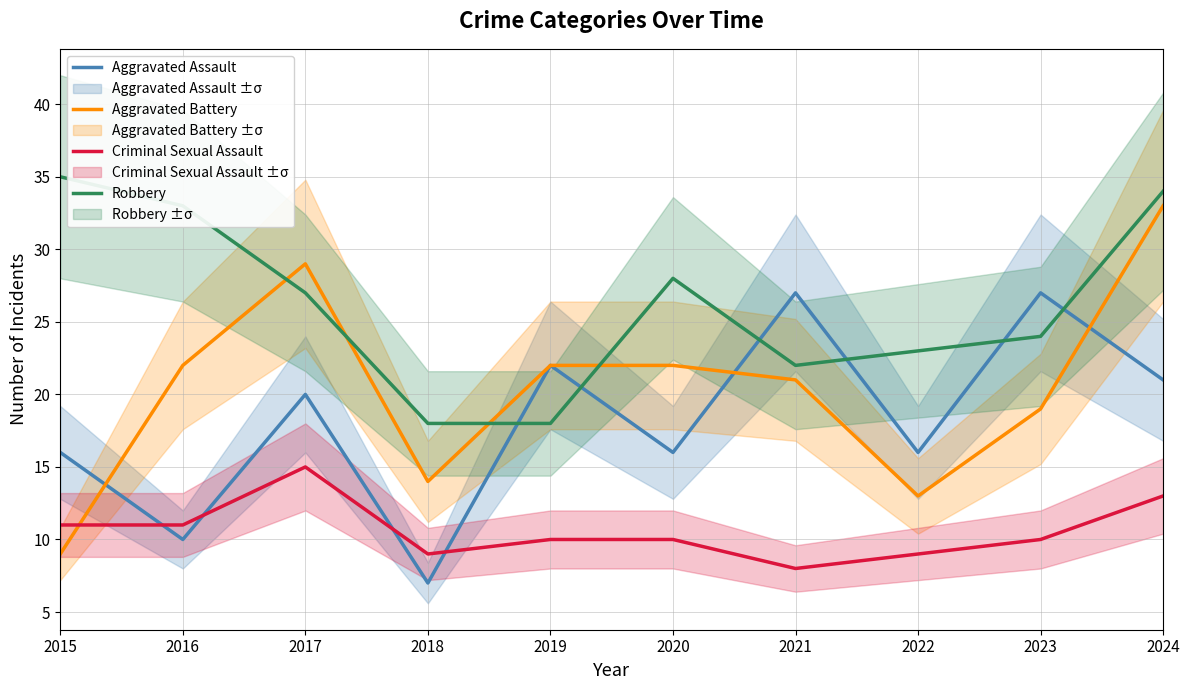

True or false: Aggravated Assault has a value of 6 at 2024.

False